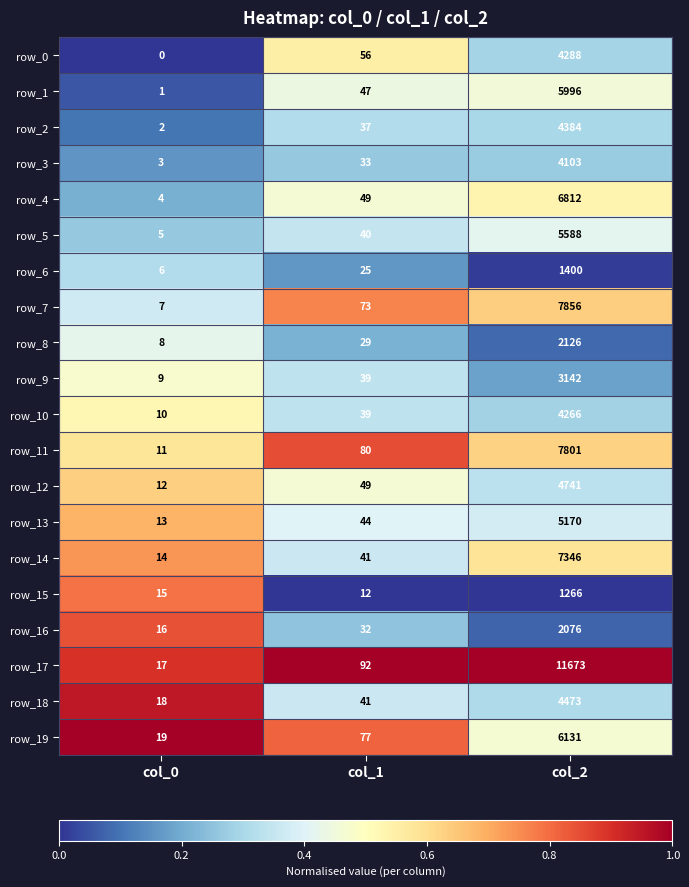

Which series has the widest spread of values?

row_17